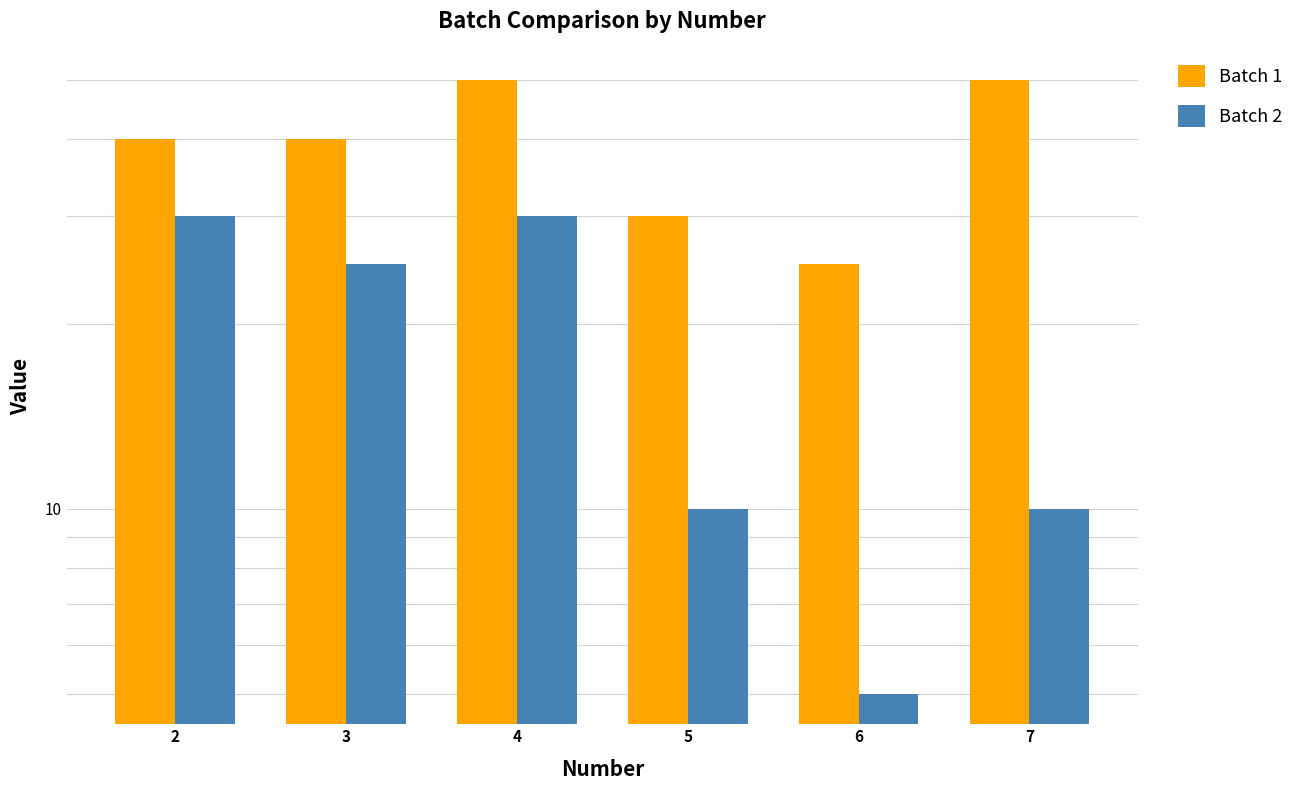

At which category does the chart reach its peak across all series?

4